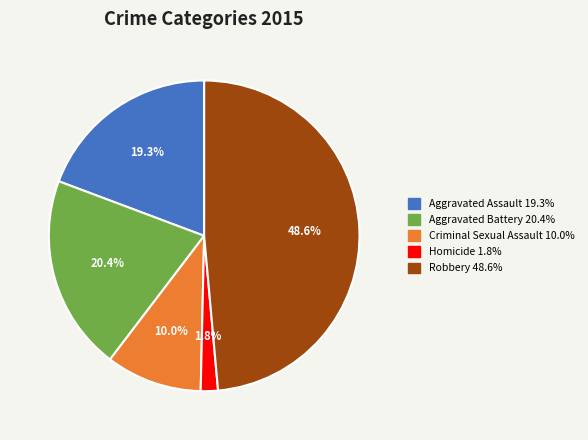

To the nearest percent, what percentage of the pie is Aggravated Battery?

20%